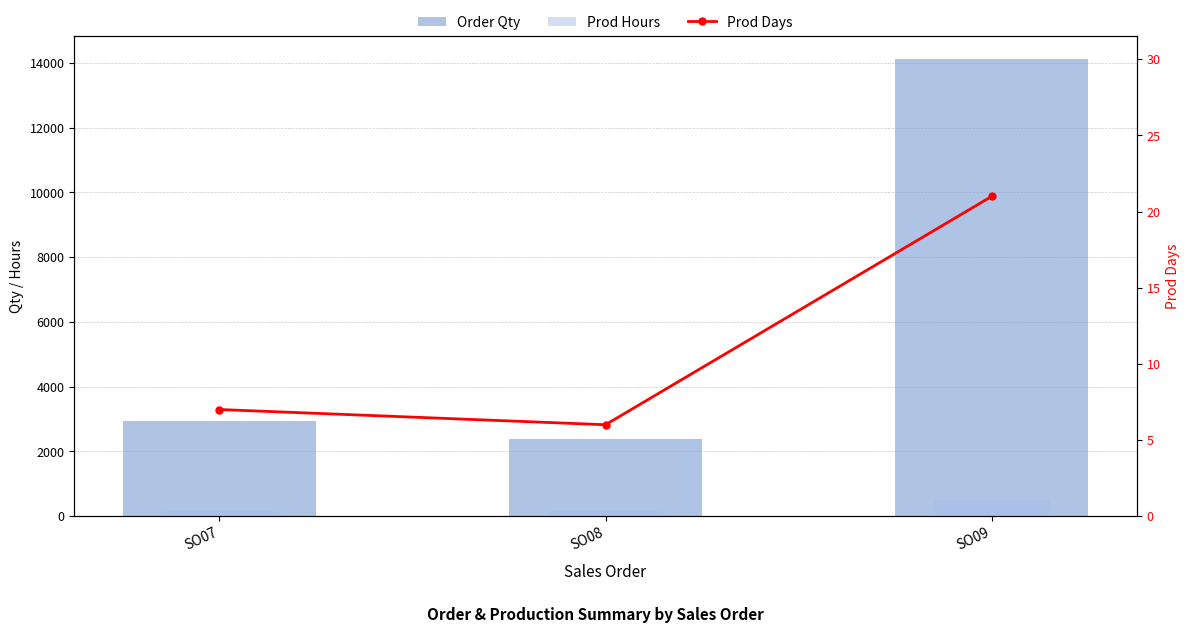

What value does the Order Qty series have at SO07?

2950